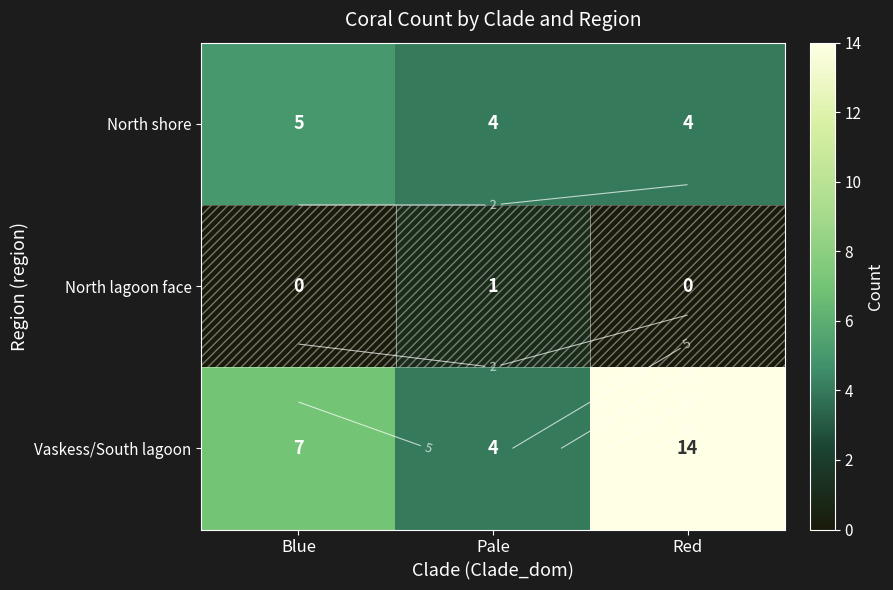

At which category does the chart reach its peak across all series?

Red